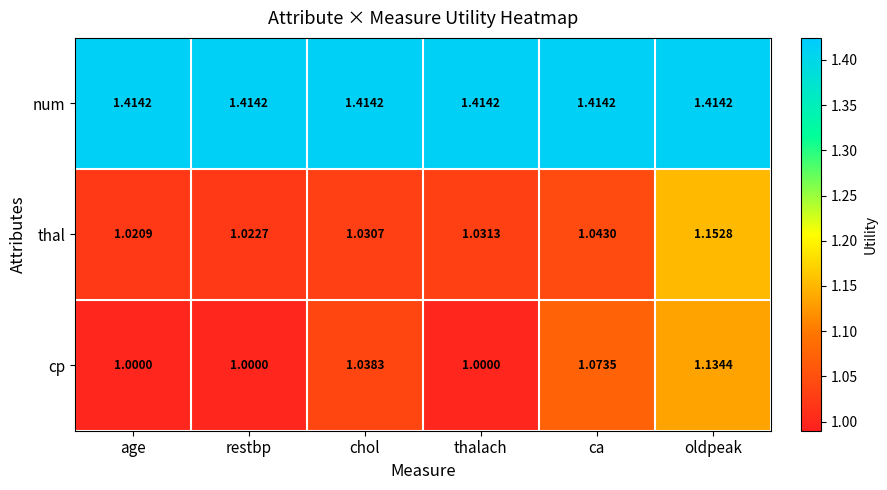

At restbp, list the series in order from largest to smallest.

num, thal, cp